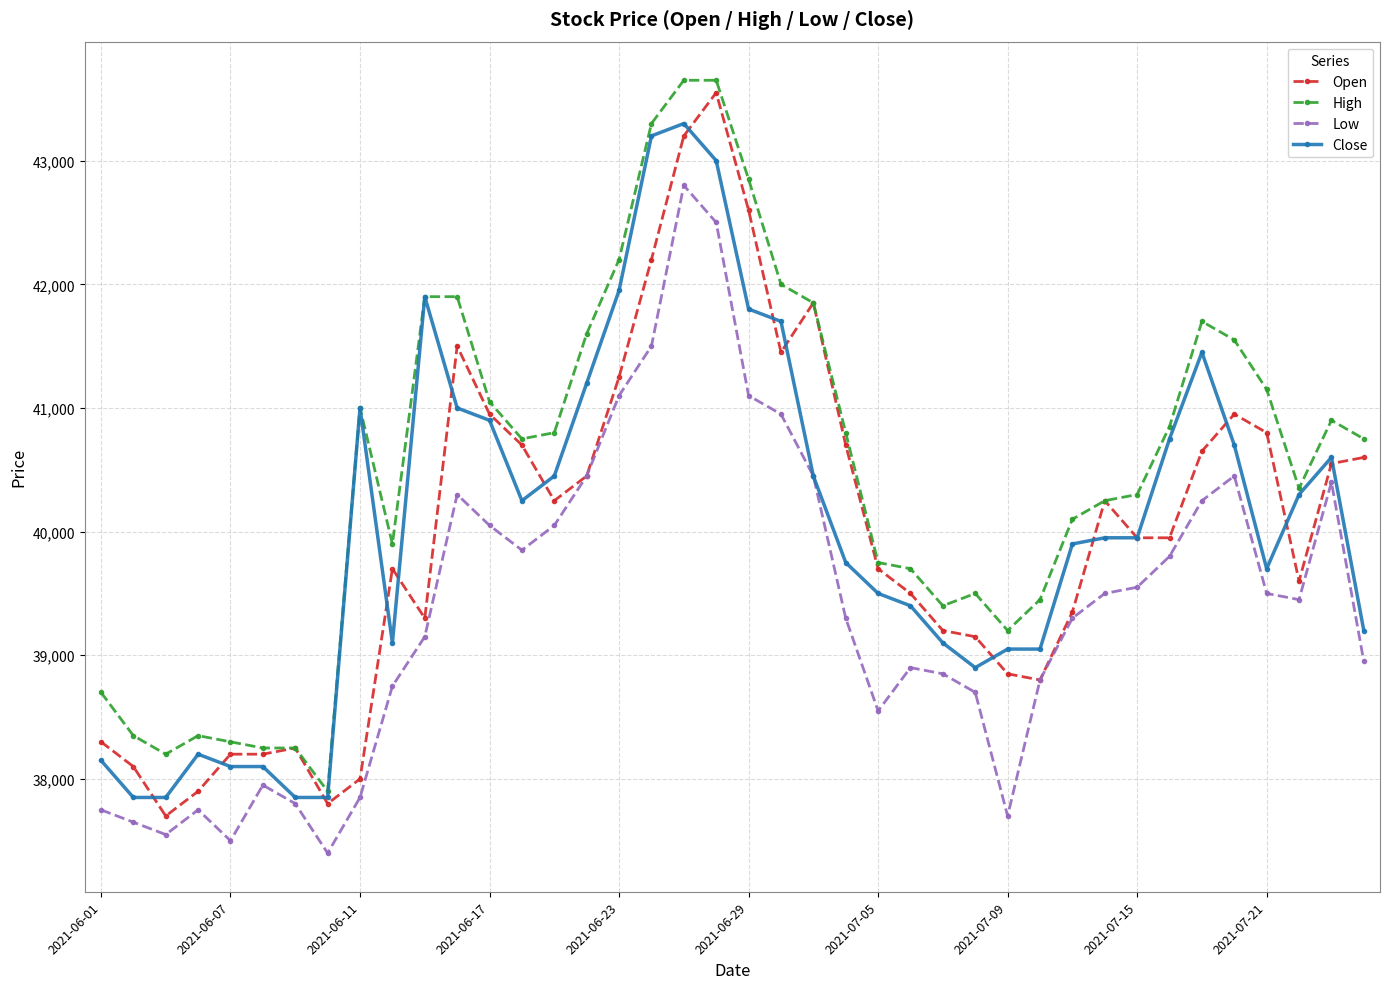

True or false: Close has more than 1 interior local peaks.

True